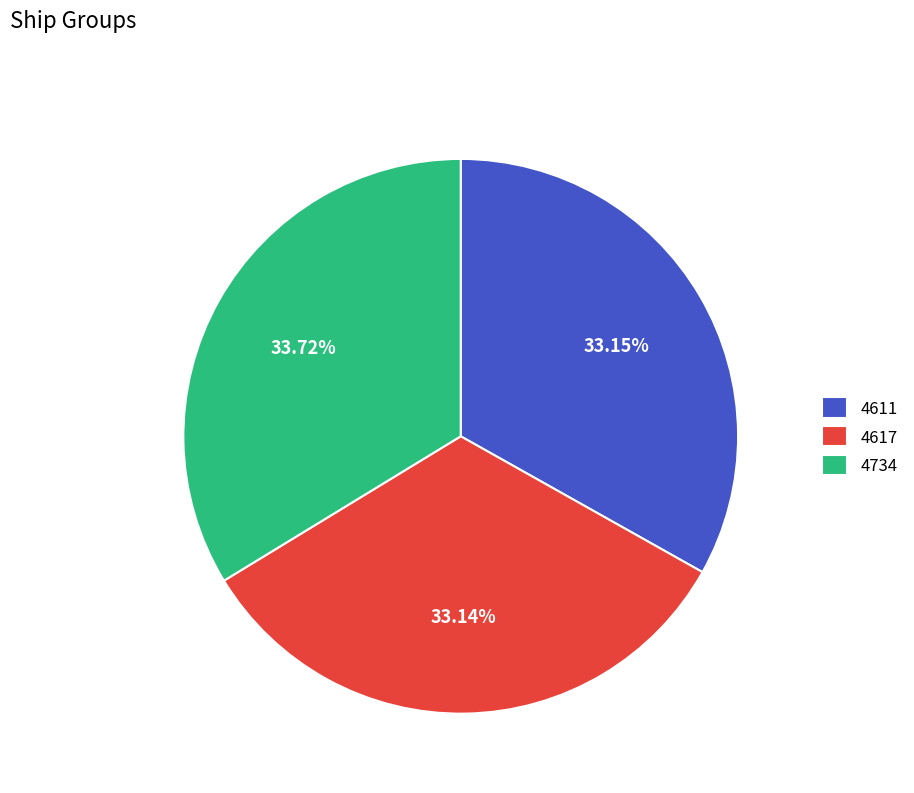

Is there any slice that represents more than half of the pie?

No